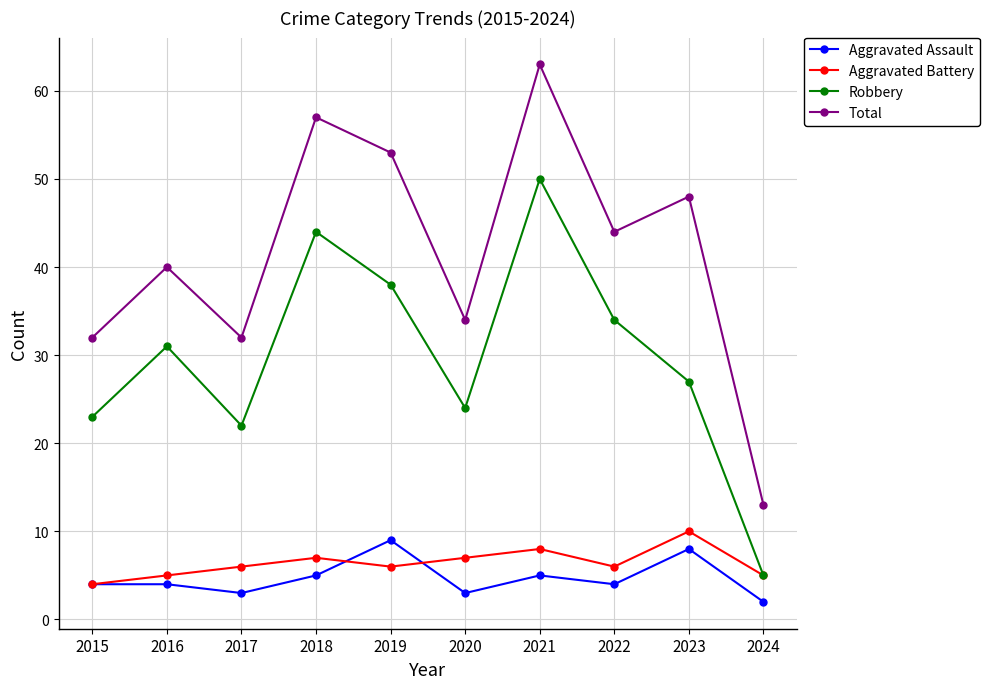

At how many categories does at least one series exceed 15?

9